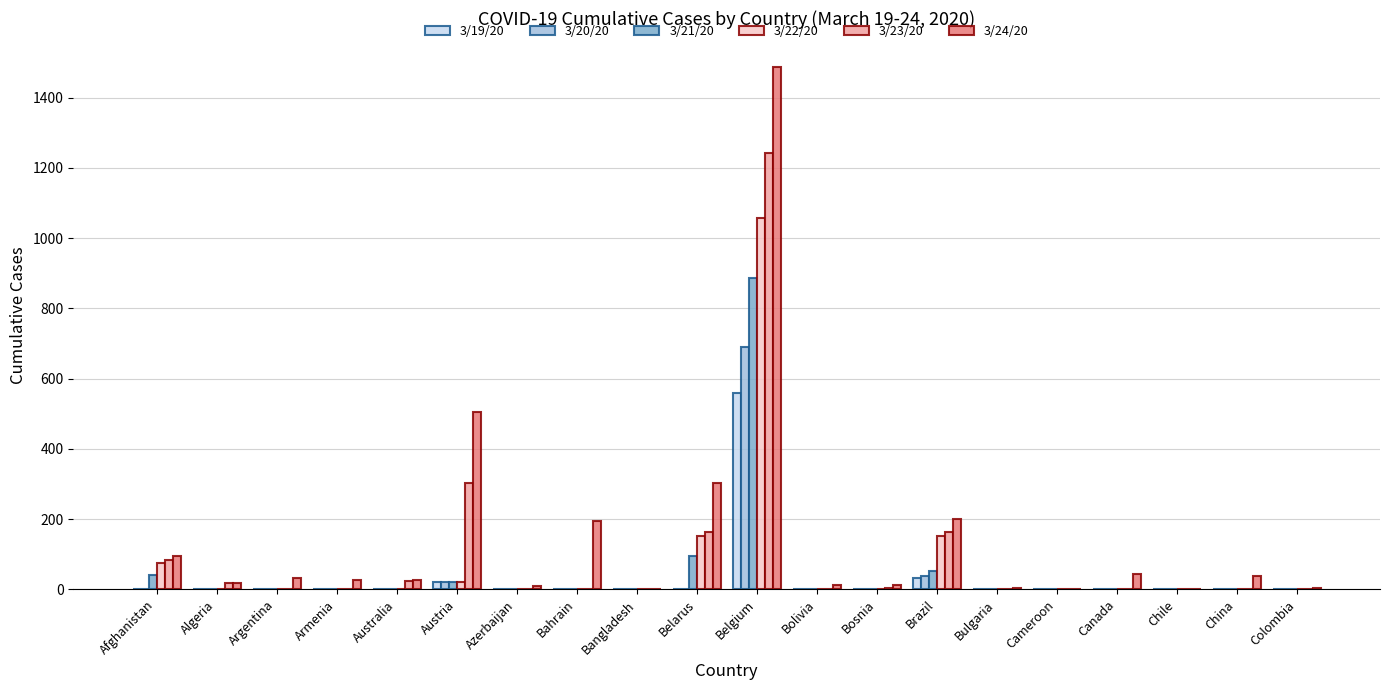

What is the difference between the 3/24/20 values at Azerbaijan and Cameroon?

9